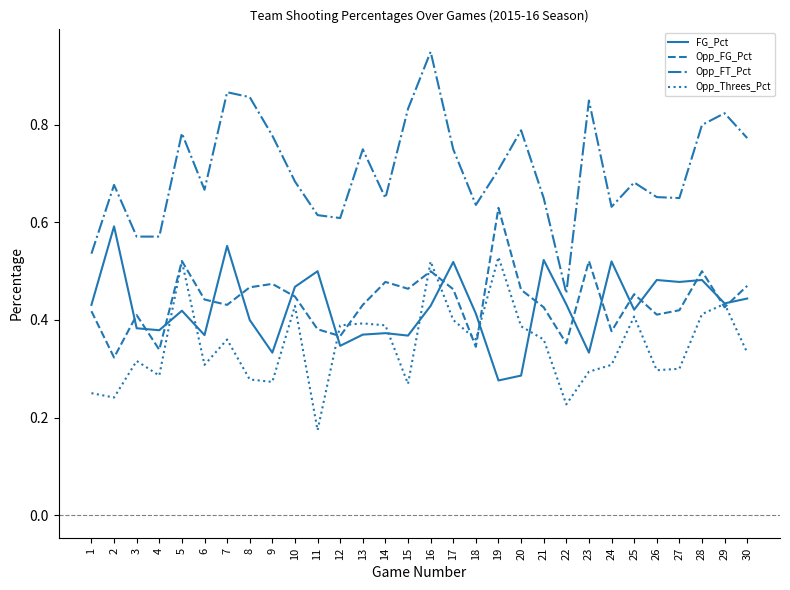

Does the chart display data point markers on the line(s)?

No